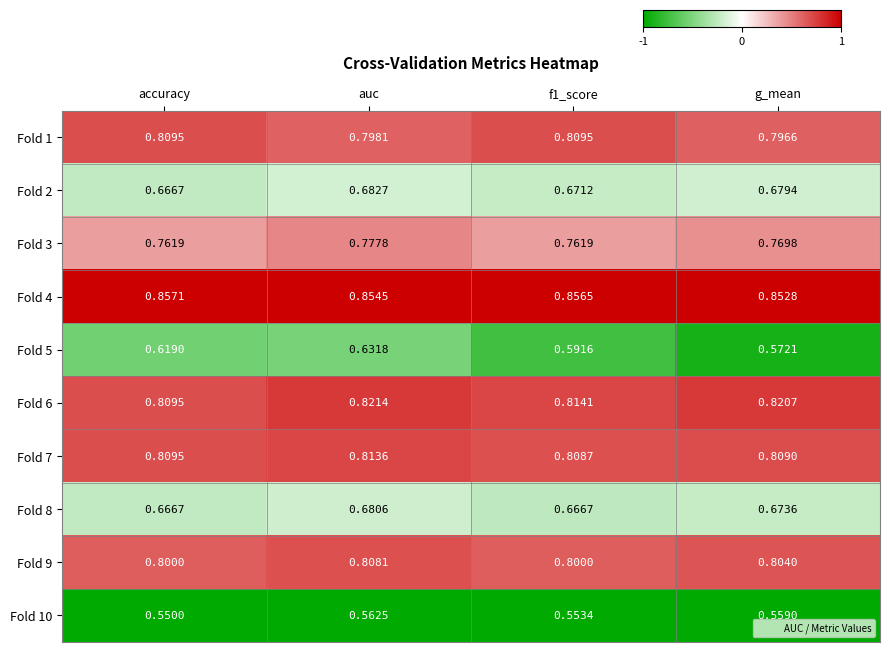

At which label is Fold 4 closest to 0?

g_mean